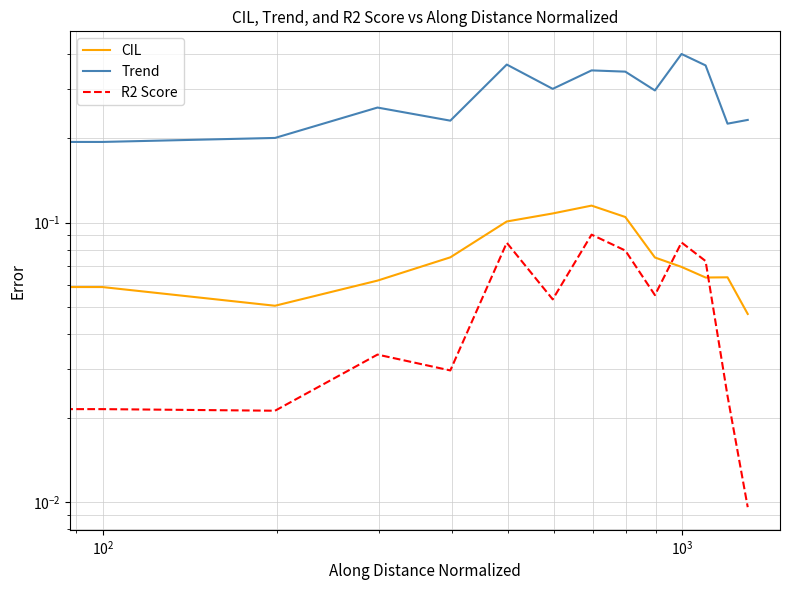

Reading left to right, extract all data points from this chart.

CIL: 0.0	0.1	0.1	0.1	0.1	0.1	0.1	0.1	0.1	0.1	0.1	0.1	0.1	0.0
Trend: 0.3	0.2	0.2	0.3	0.2	0.4	0.3	0.4	0.3	0.3	0.4	0.4	0.2	0.2
R2 Score: 0.0	0.0	0.0	0.0	0.0	0.1	0.1	0.1	0.1	0.1	0.1	0.1	0.0	0.0